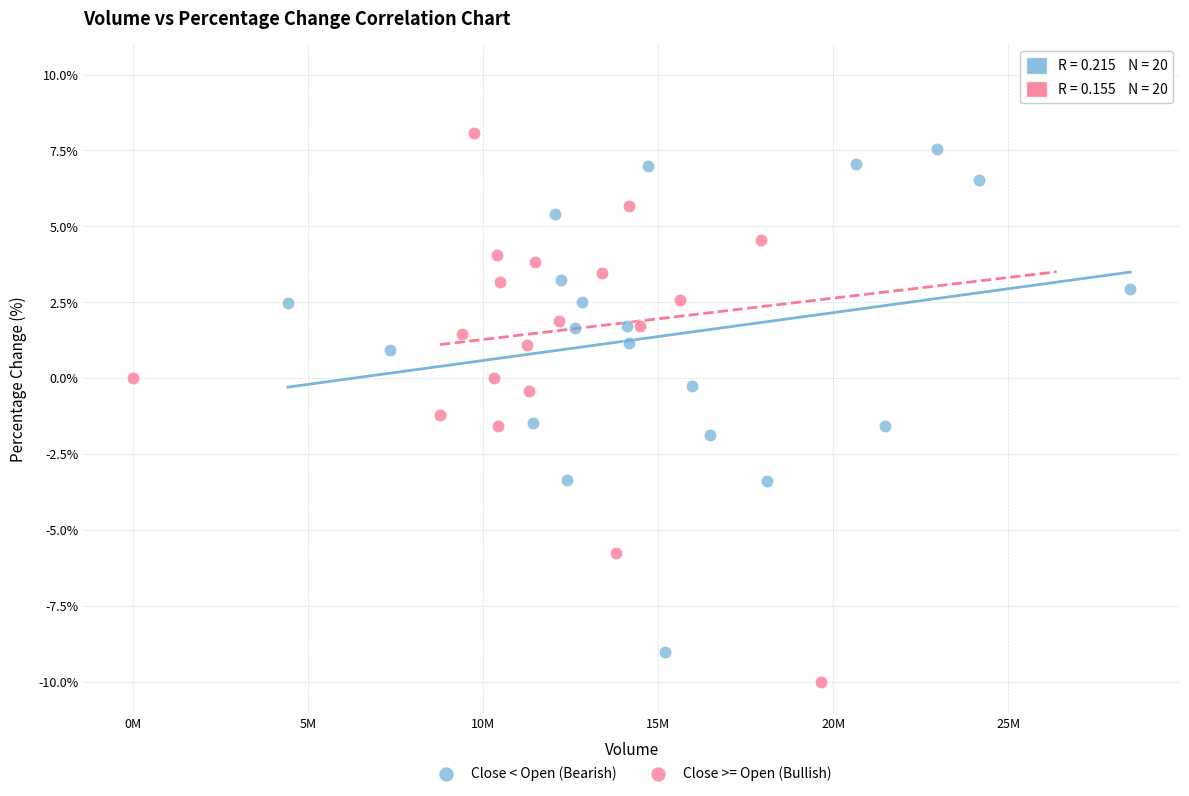

Which series reaches the maximum Y coordinate?

Close >= Open (Bullish)